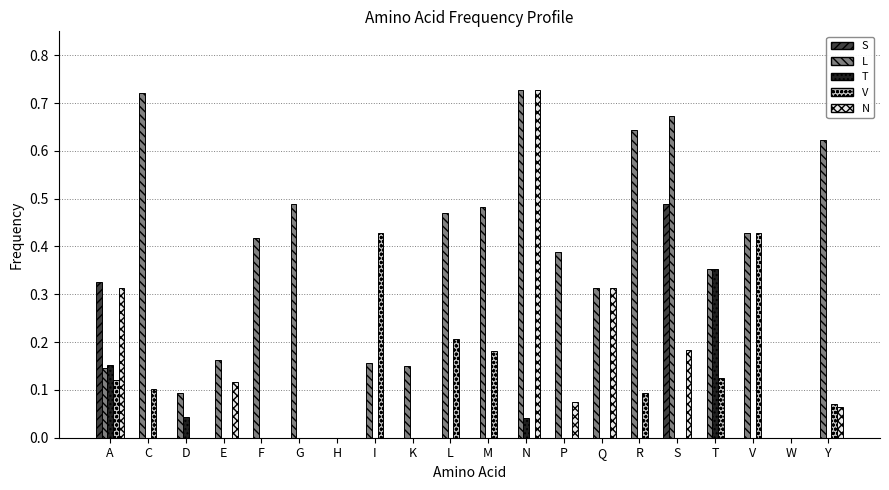

Which series has the largest total across all categories?

L